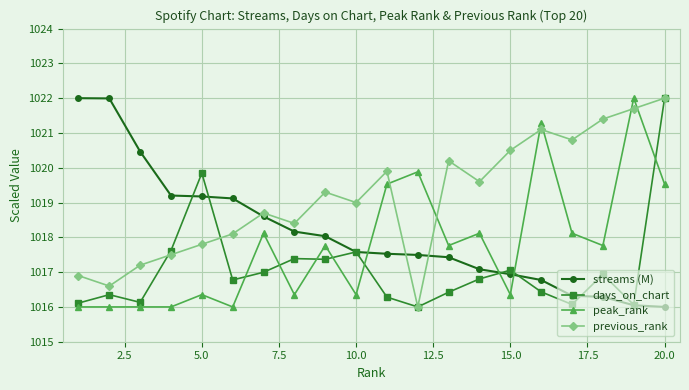

How many times do peak_rank and previous_rank cross each other?

6